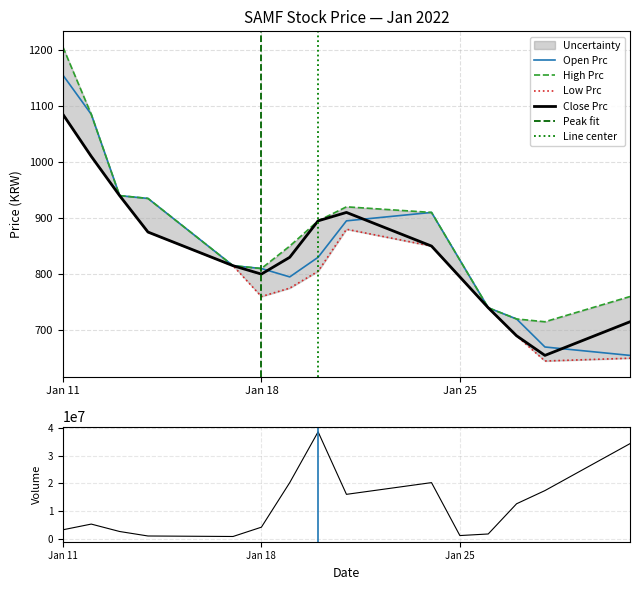

How many data points does each series have?

15